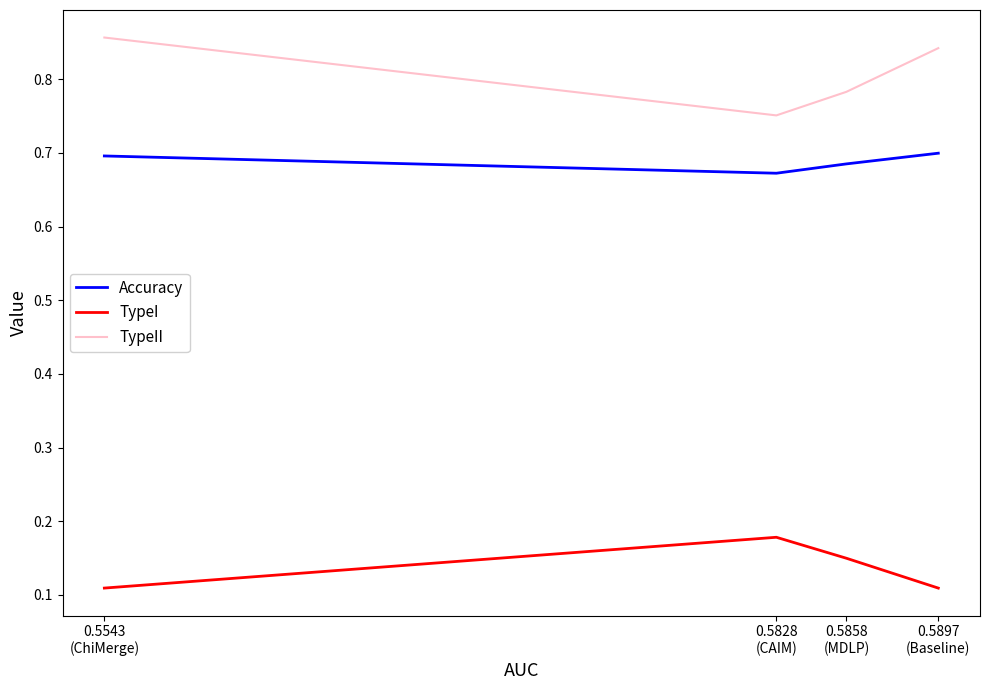

At which label does TypeI reach its peak?

0.5828
(CAIM)